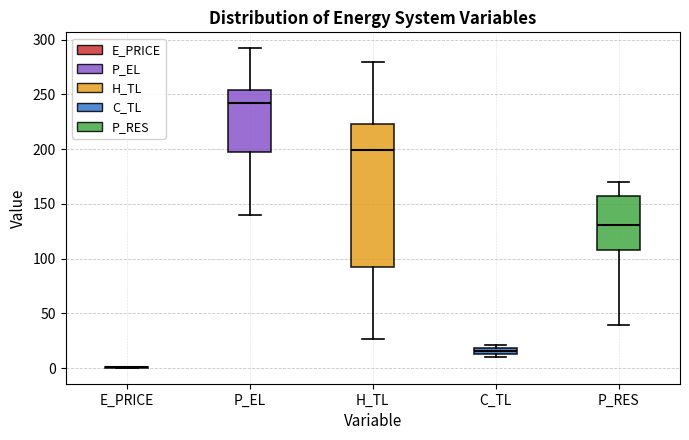

Where does the median line of the box for P_RES sit on the y-axis? The values are not printed on the chart, so give them approximately, as read against the axis.

130